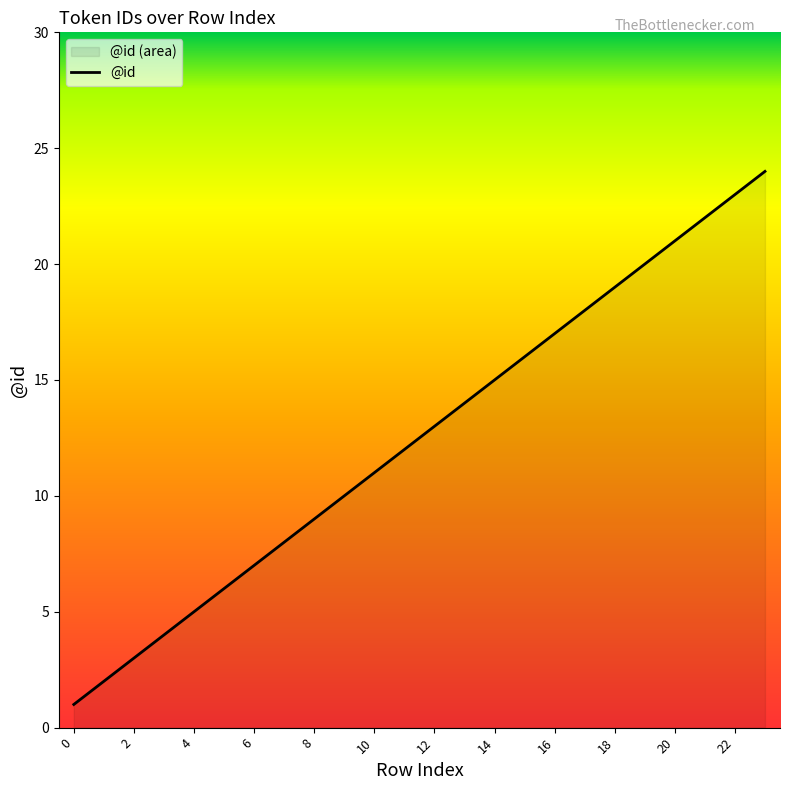

What is the difference between the maximum and minimum values?

23